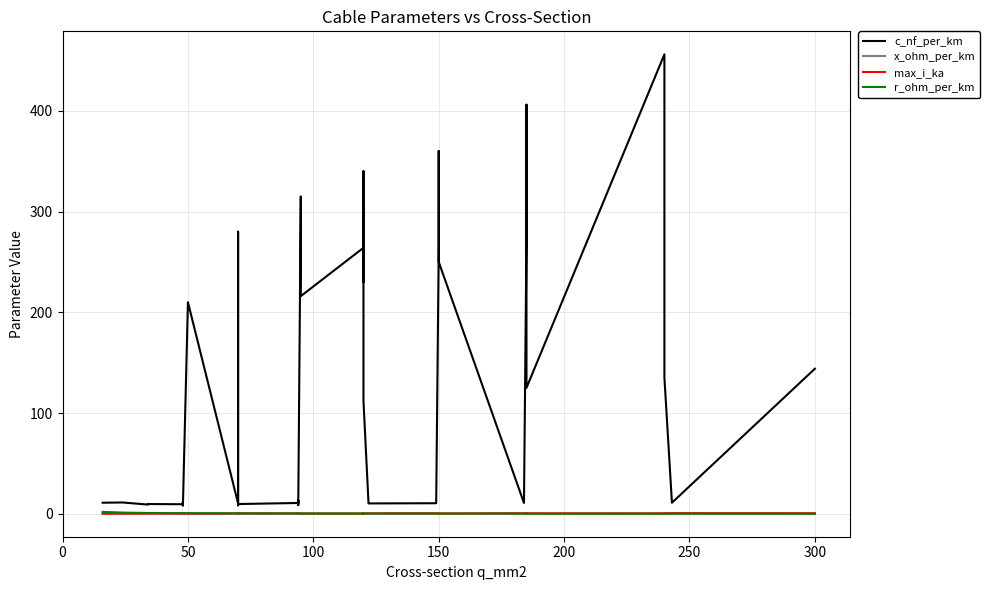

Is it true that x_ohm_per_km equals 0.4 at 200?

True